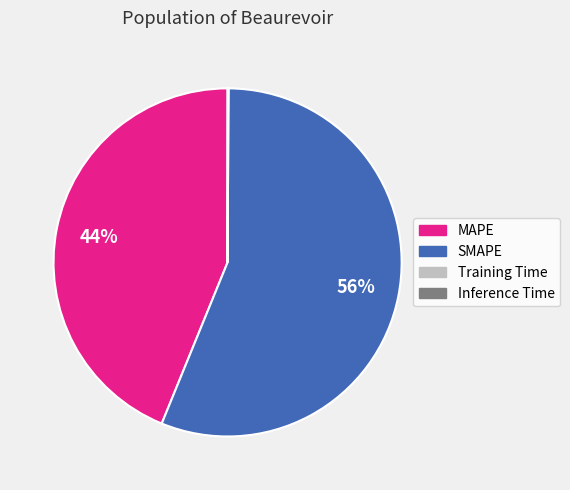

To the nearest percent, what is the average slice percentage?

25%